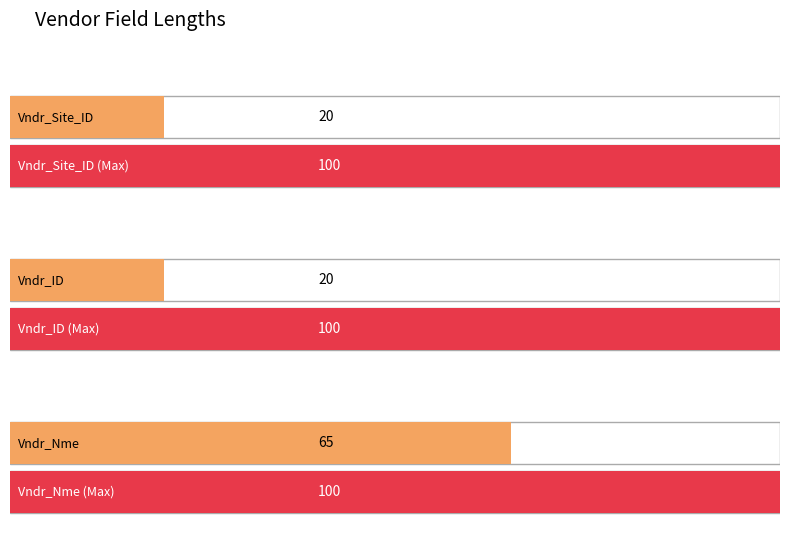

List the labels in order of value, largest first.

Vndr_Nme, Vndr_Site_ID, Vndr_ID